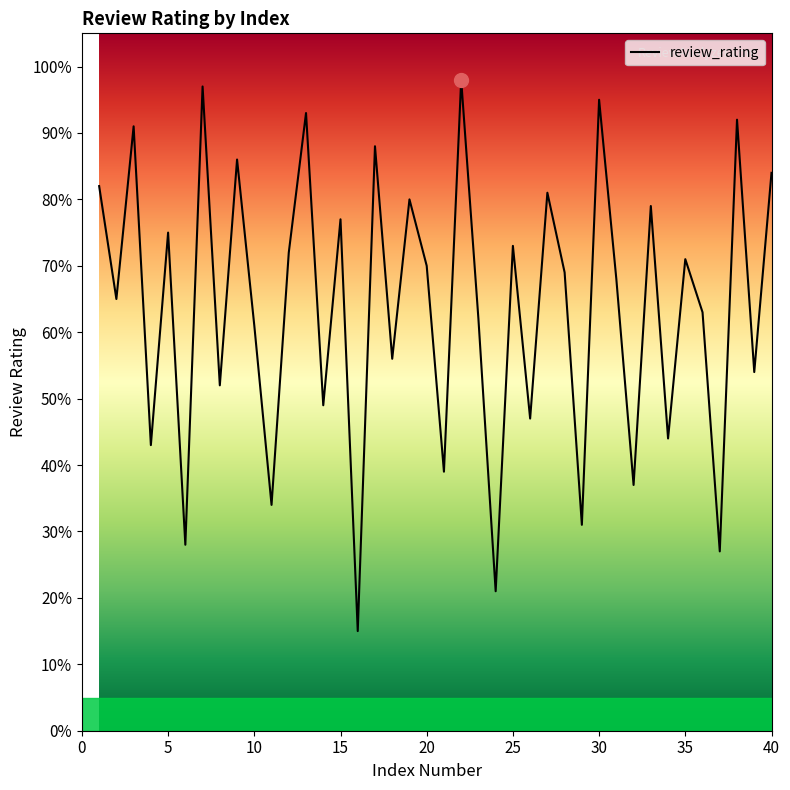

Does the chart display data point markers on the line(s)?

No